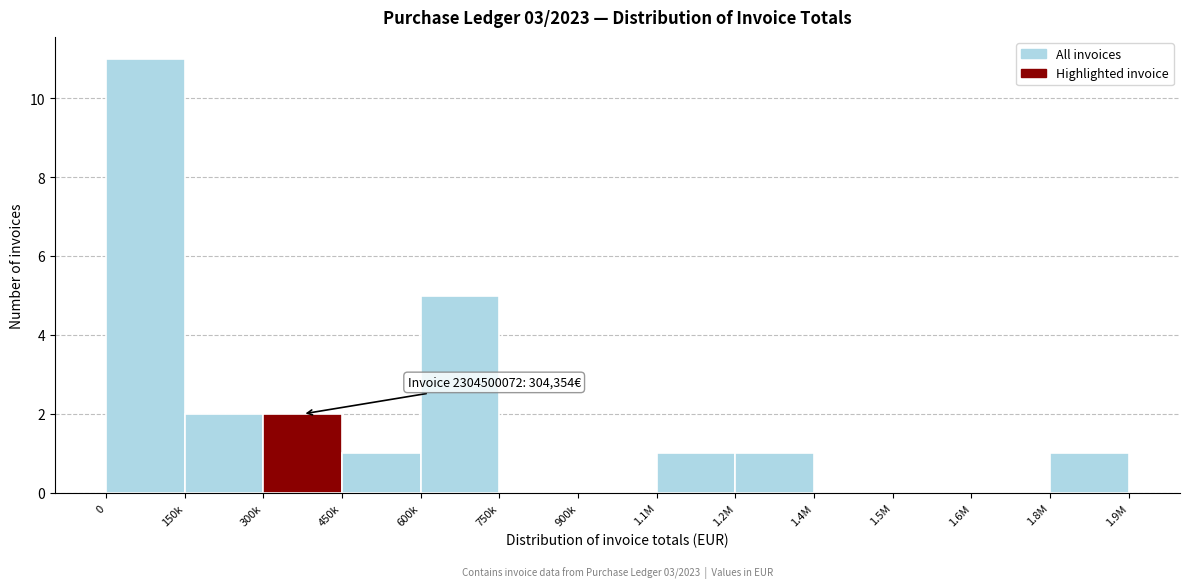

Reading left to right, list all the values displayed in this chart.

0=11	150k=2	300k=2	450k=1	600k=5	750k=0	900k=0	1.1M=1	1.2M=1	1.4M=0	1.5M=0	1.6M=0	1.8M=1